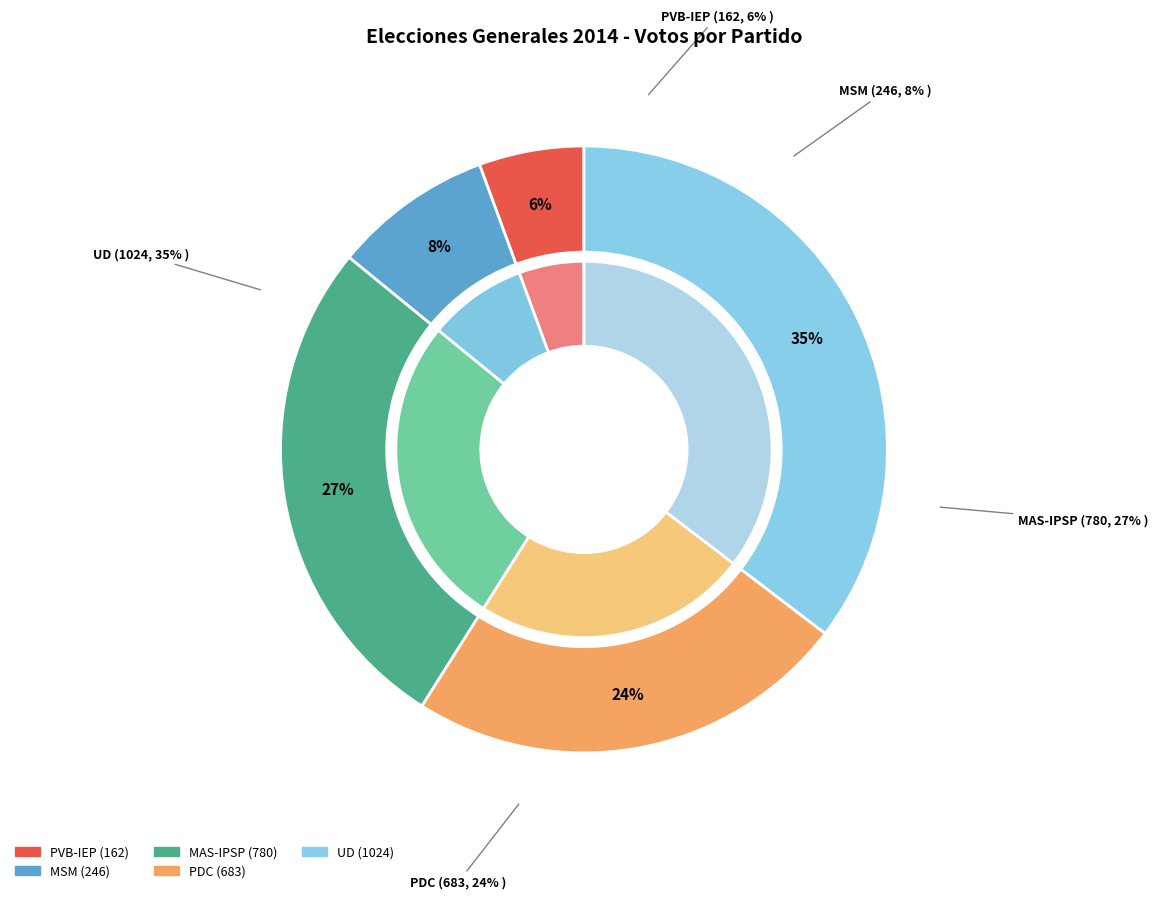

Does any single category account for the majority?

No